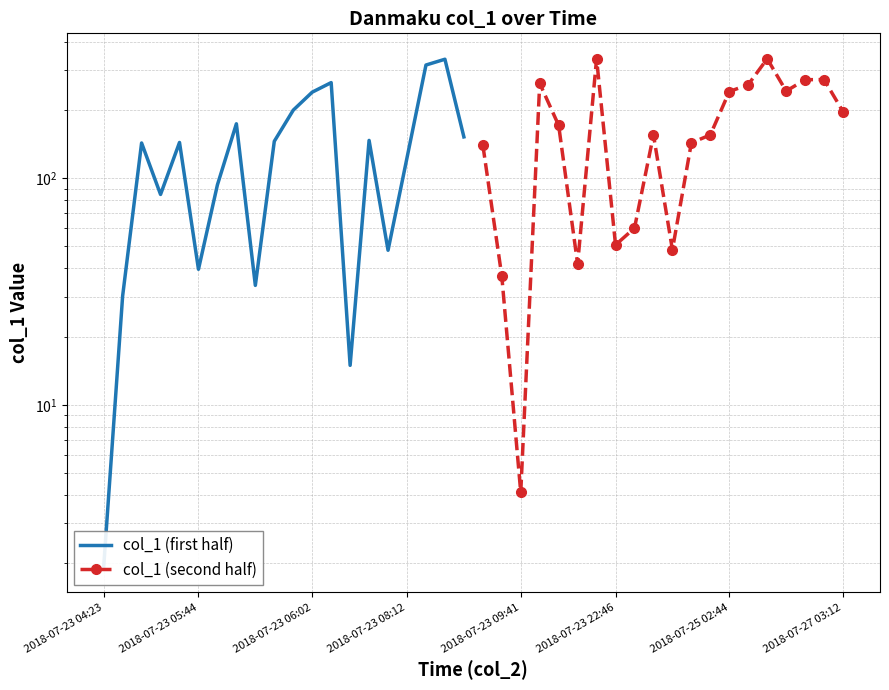

After their last crossing, which series has the higher values: col_1 (first half) or col_1 (second half)?

col_1 (second half)